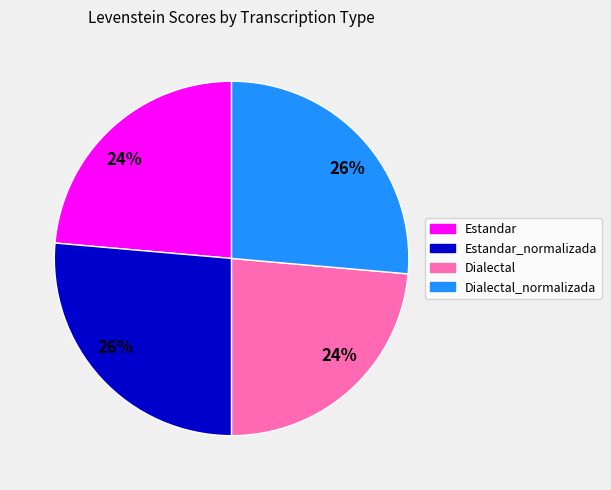

How many slices are in this pie chart?

4